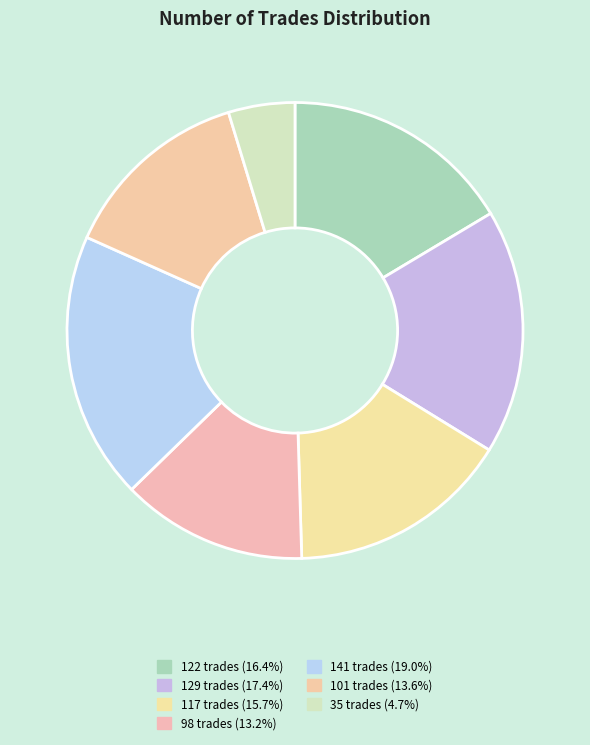

Does 129 trades represent more than half of the total?

No